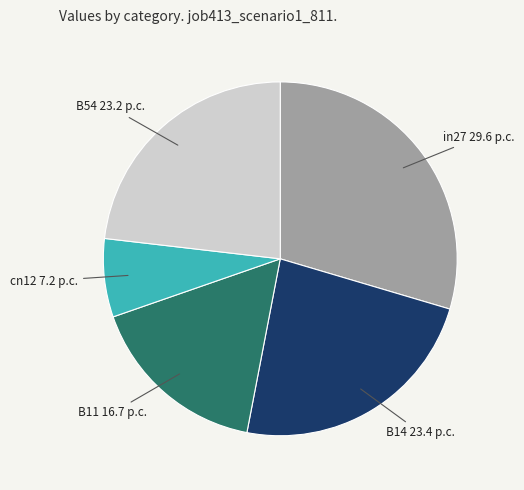

Is there a majority slice in this chart?

No